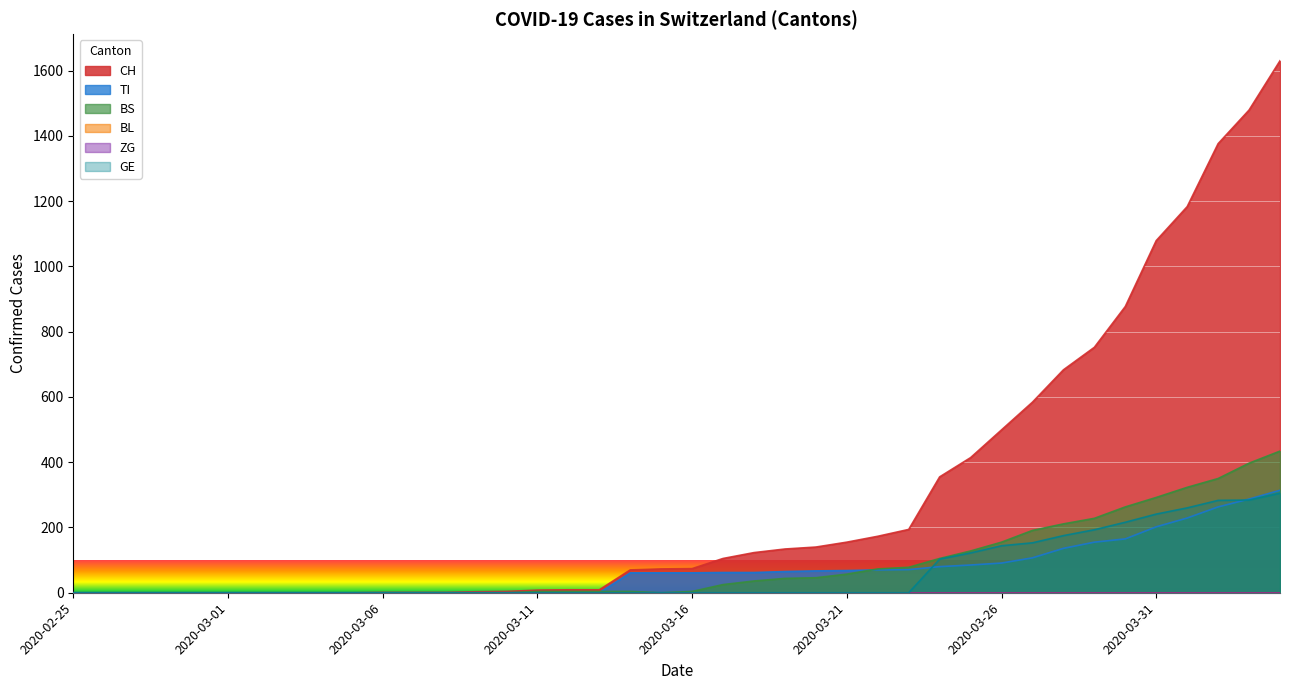

True or false: TI and BS cross at least once.

True